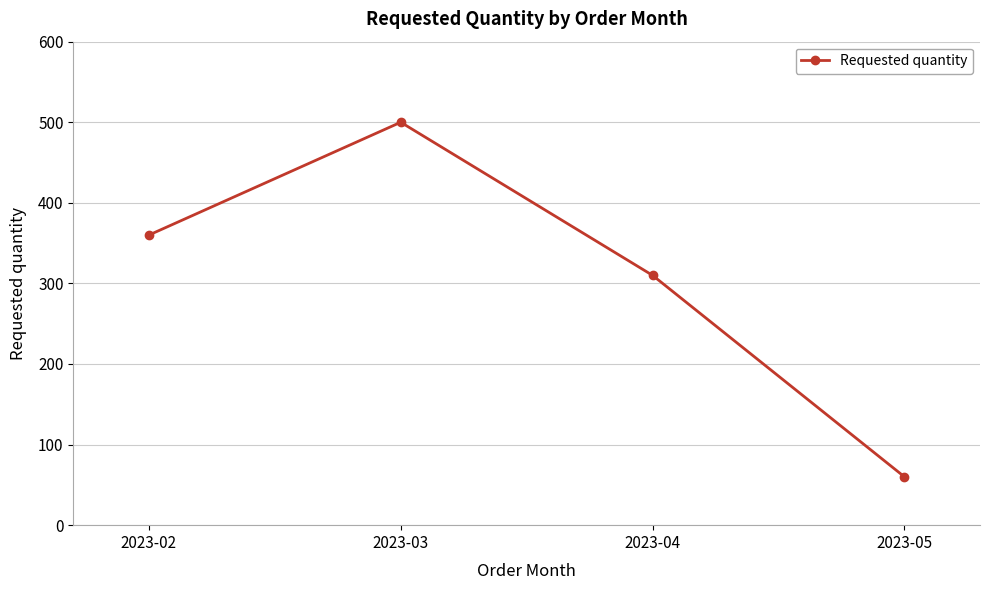

True or false: there are more than 1 points higher than both neighbors.

False